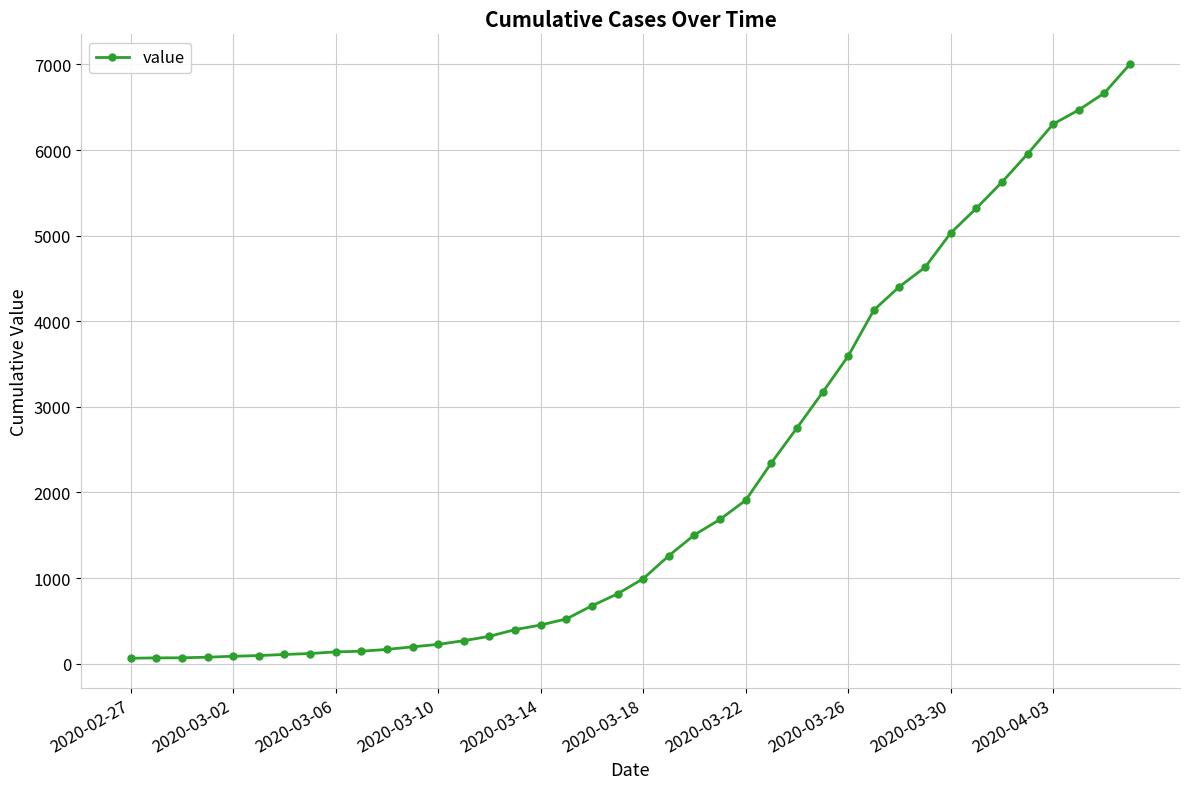

What is the difference between the maximum and minimum values?

6940